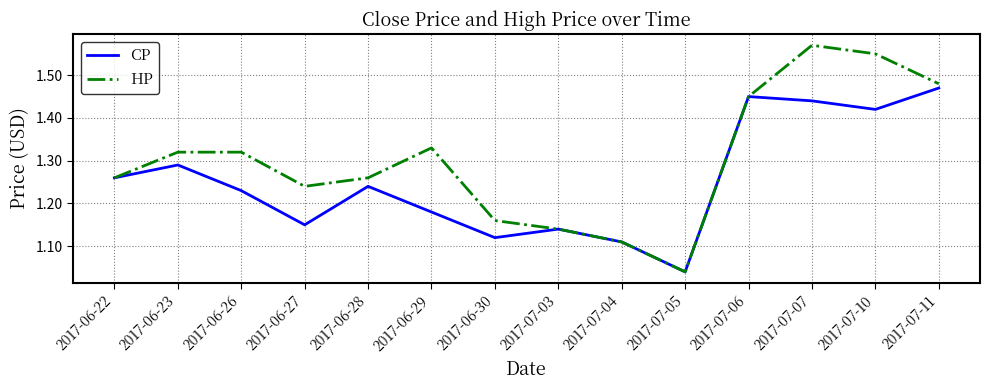

What position from the left is 2017-06-28?

5